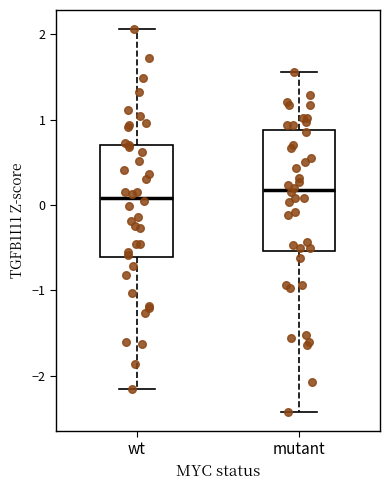

Reading left to right, transcribe this box plot: for each box, give where its median line is, the range the box spans, and where its two whiskers end, as read against the y-axis. The values are not printed on the chart, so give them approximately, as read against the axis.

wt: median 0.1, box -0.6 to 0.7, whiskers -2.2 to 2.1
mutant: median 0.2, box -0.5 to 0.9, whiskers -2.4 to 1.6